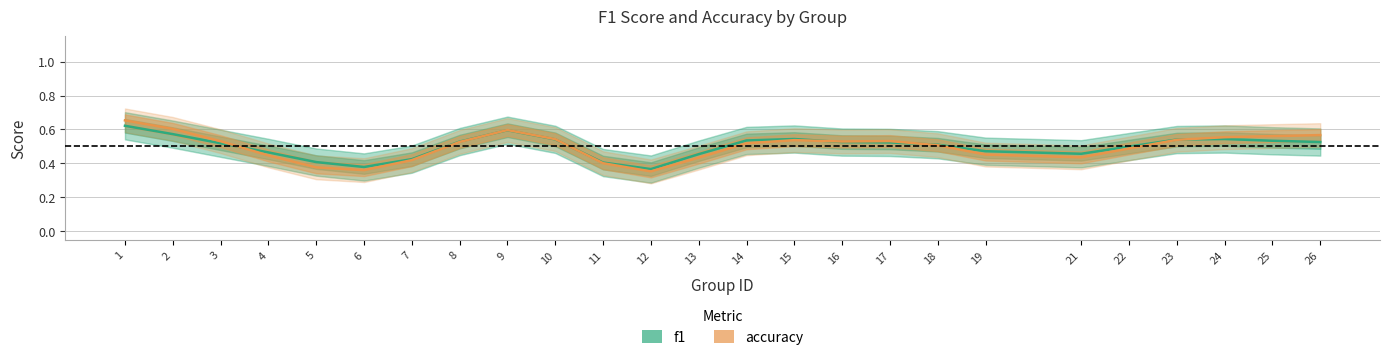

What is the value of the f1 point at the 11th from the left?

0.4